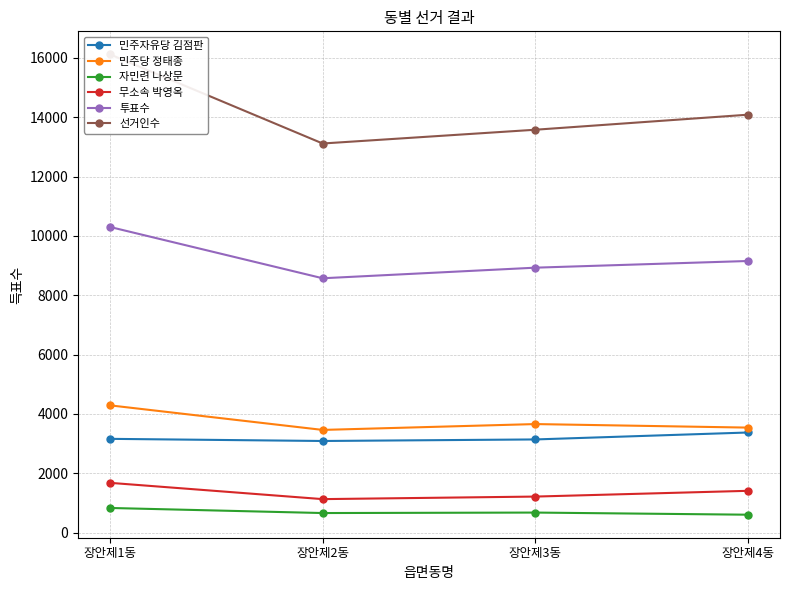

What is the total value across all series at 장안제4동?

32162